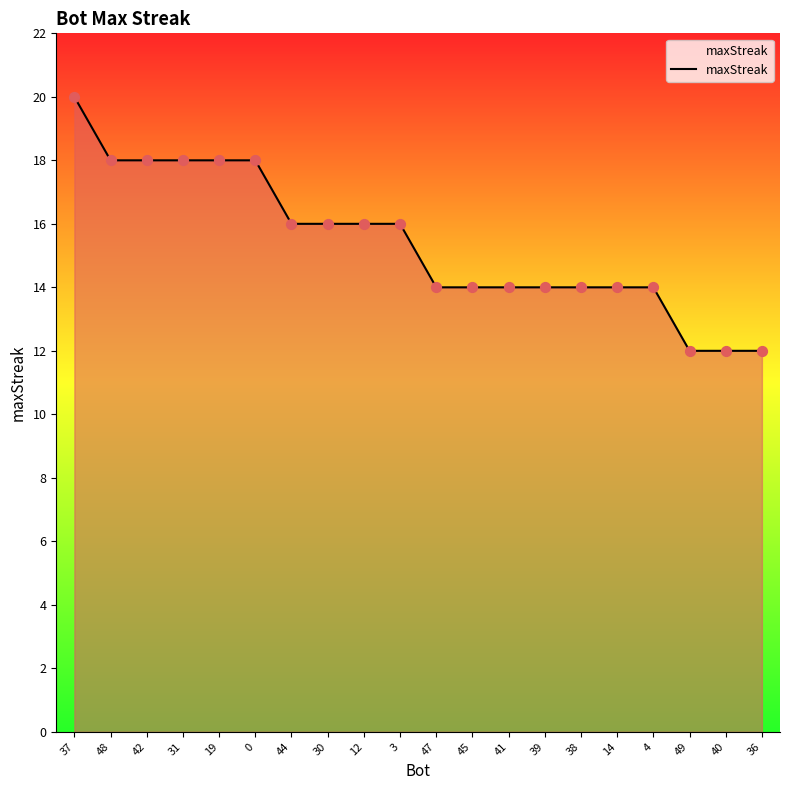

Approximately how many times larger is the value at 3 compared to 4?

1.1